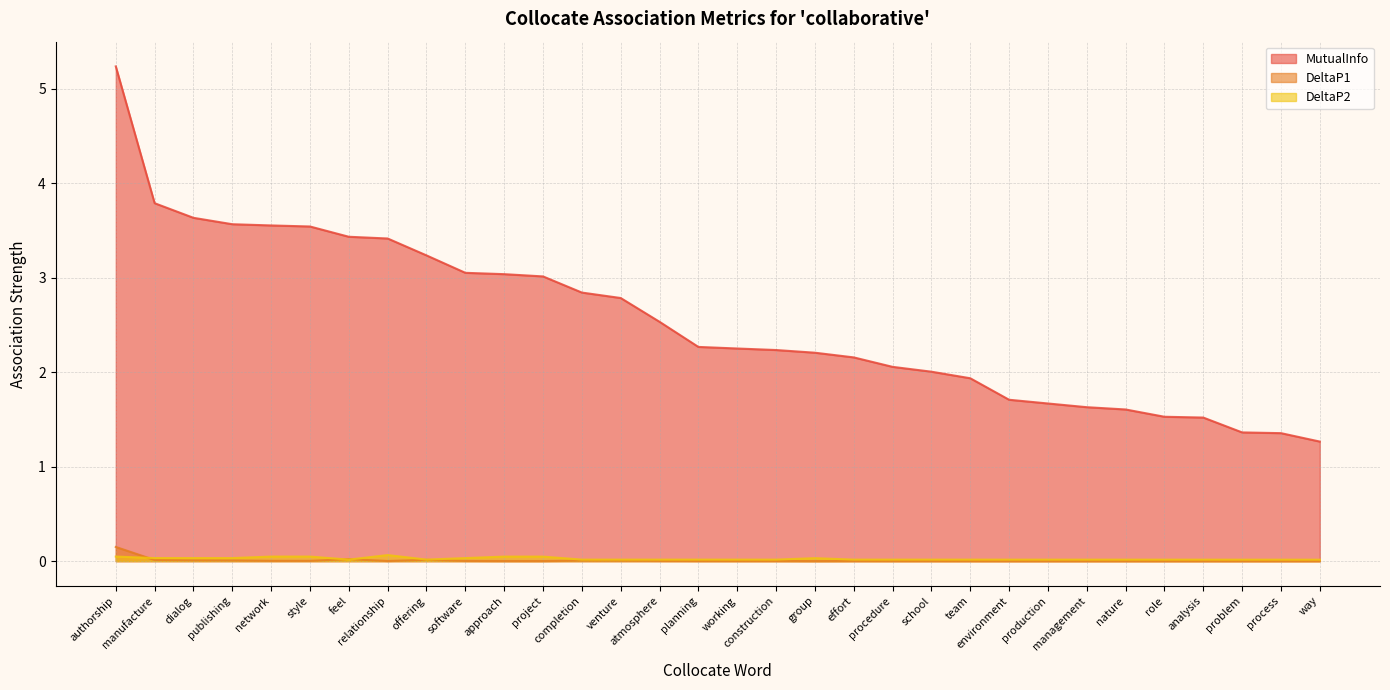

The value of MutualInfo at construction is 1.3. True or false?

False